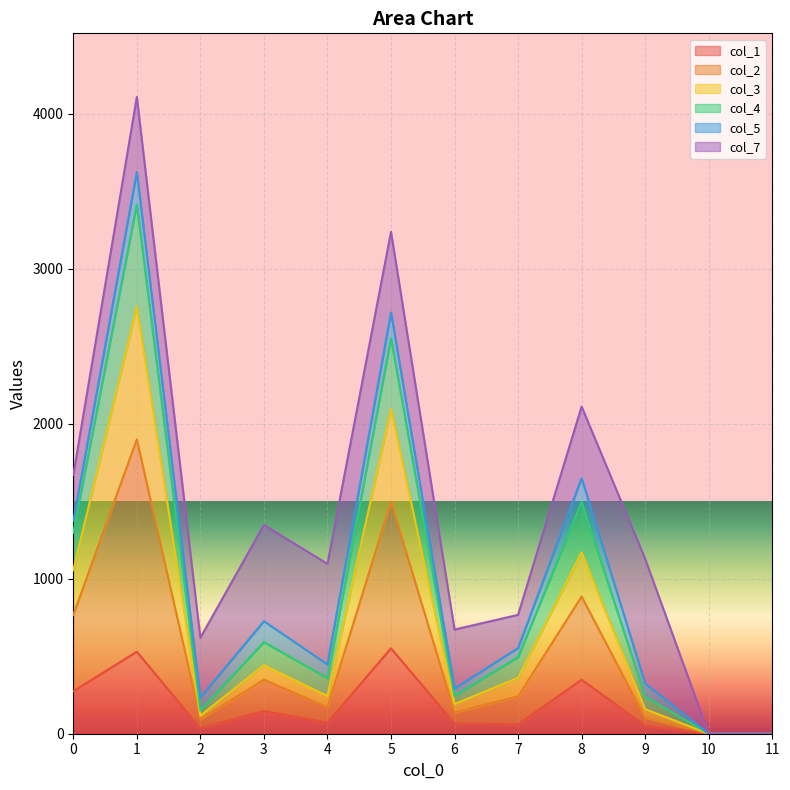

How many values in col_1 are above zero?

10